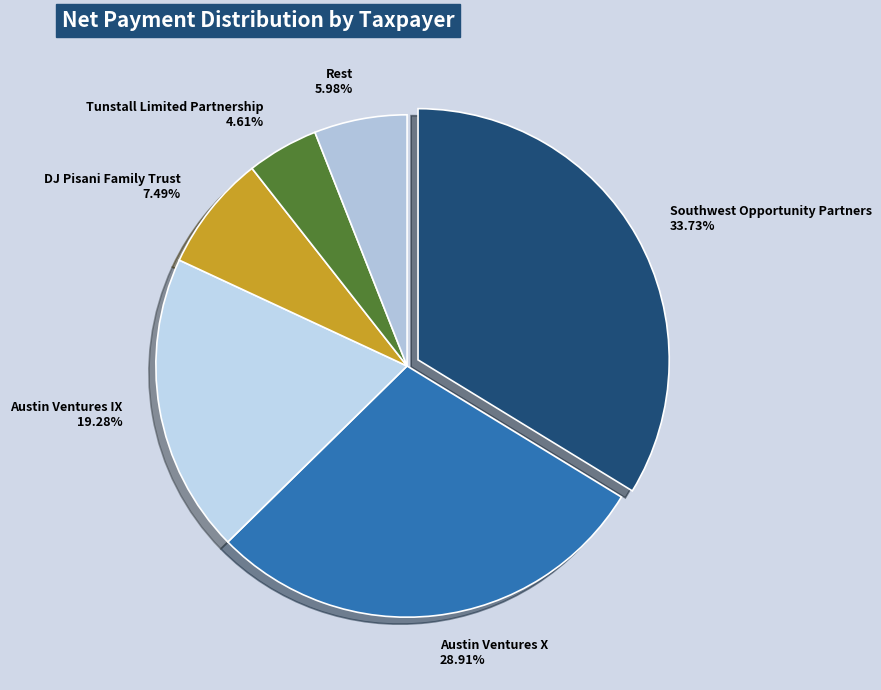

What is the largest slice in the pie chart?

Southwest Opportunity Partners